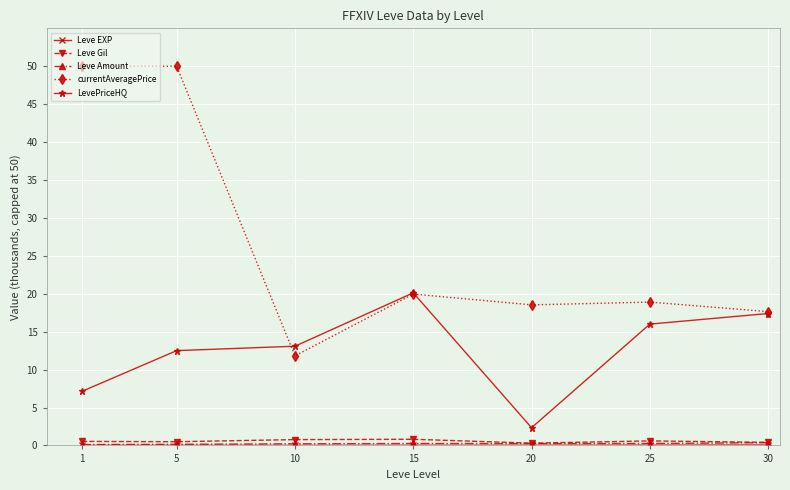

True or false: LevePriceHQ and Leve Gil intersect in this chart.

False